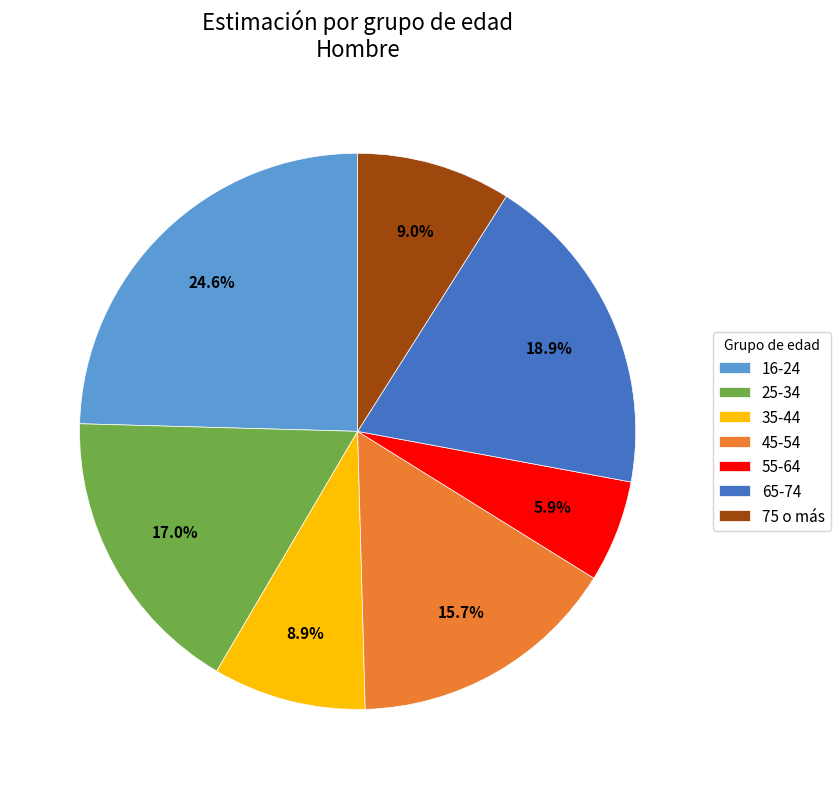

How much of the chart is everything except 16-24?

75.4%